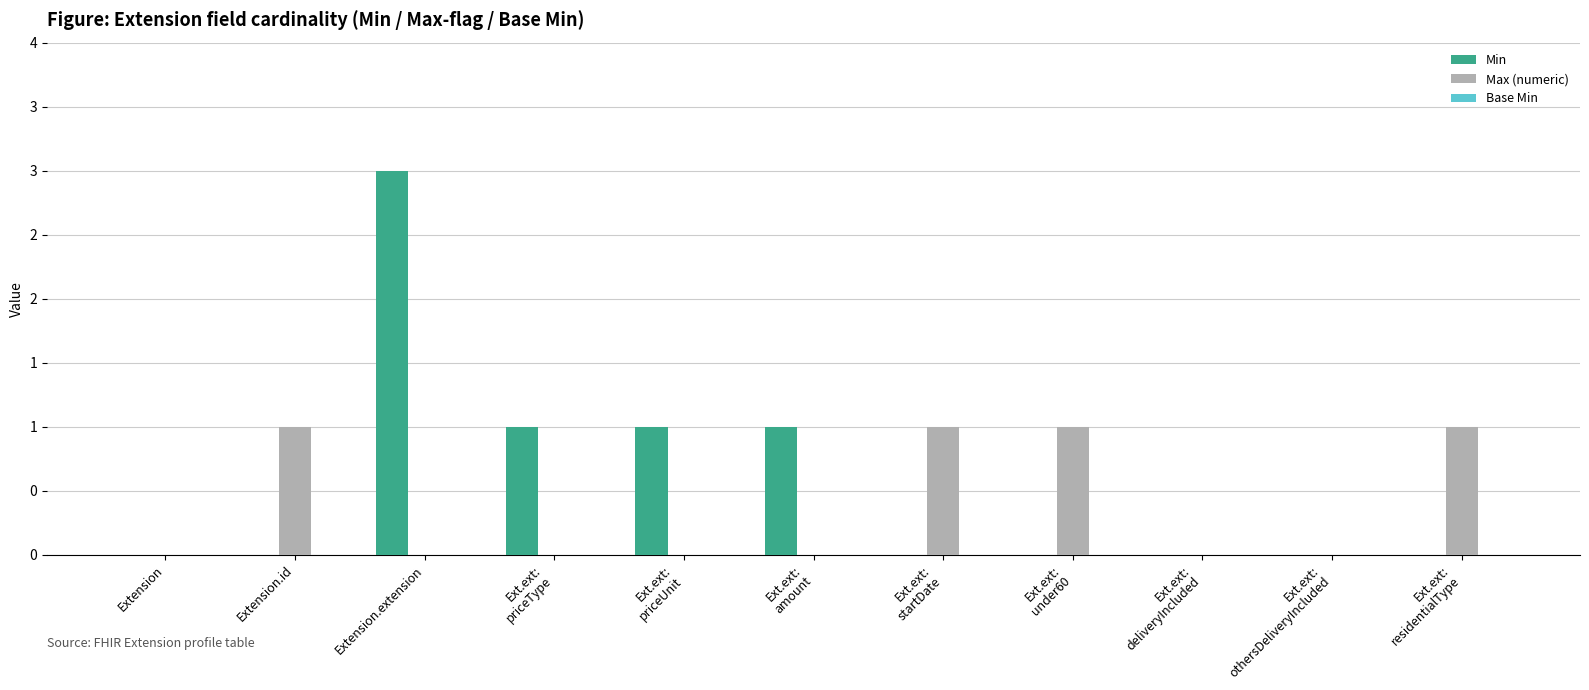

Are the bars horizontal?

No